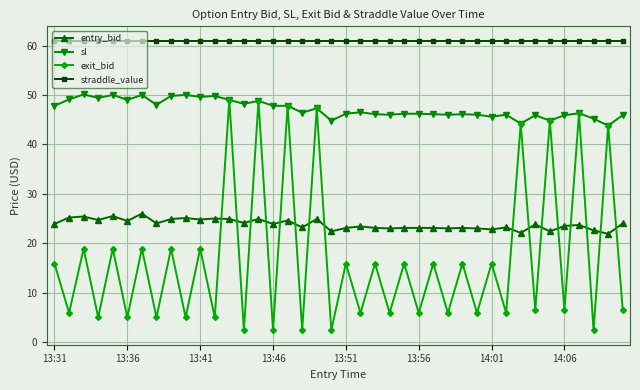

Which series has the largest range (max minus min)?

exit_bid